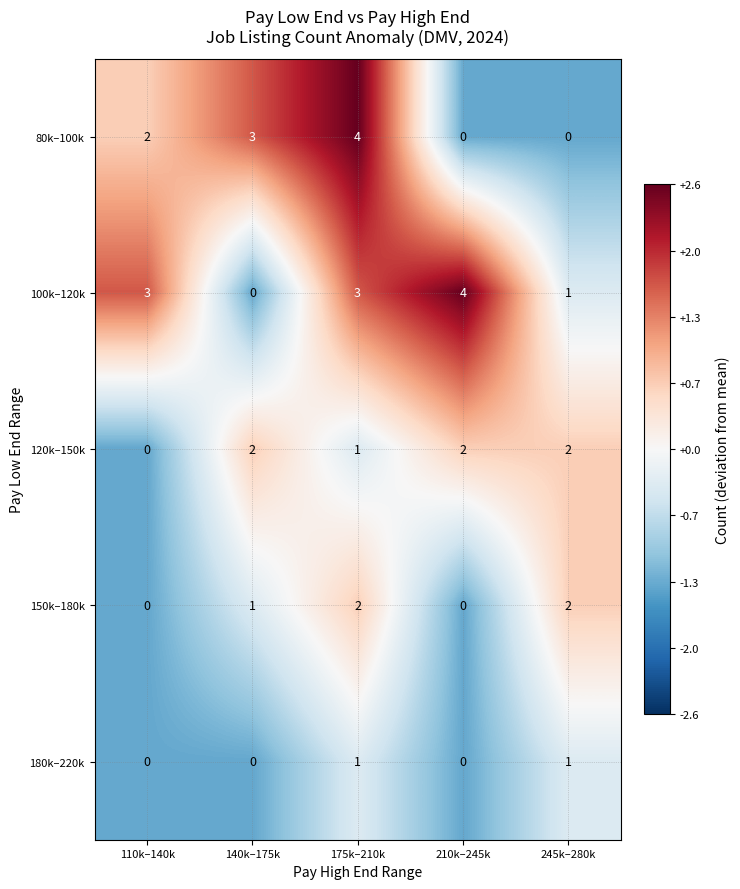

Which series changed the most between 140k–175k and 210k–245k?

100k–120k